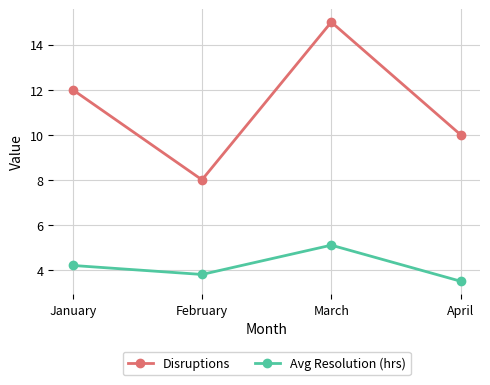

What is the maximum value for Disruptions?

15.0